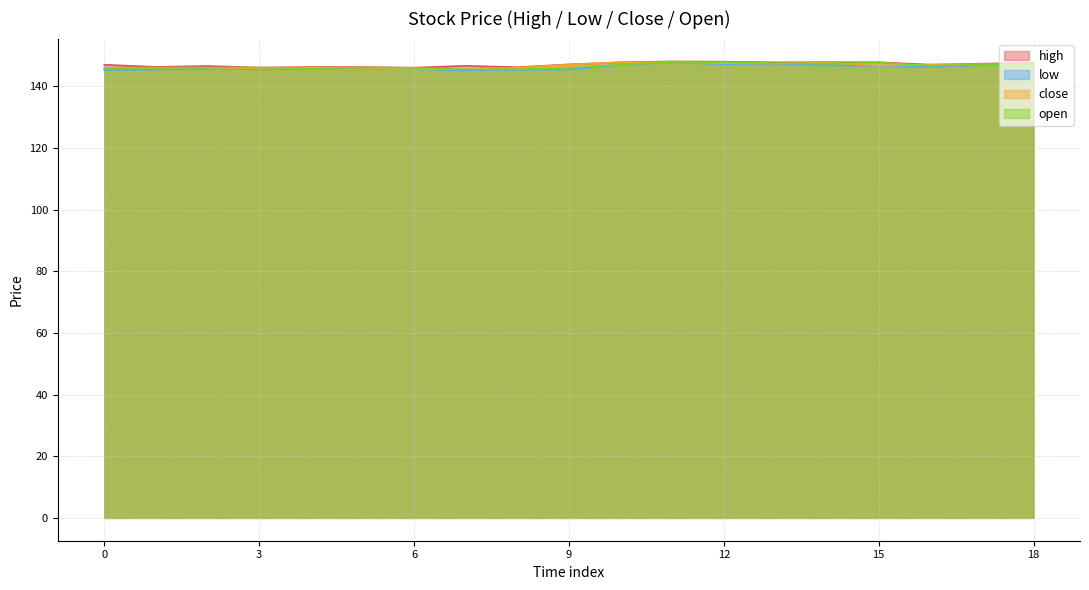

What is the total value across all series at 6?

582.9